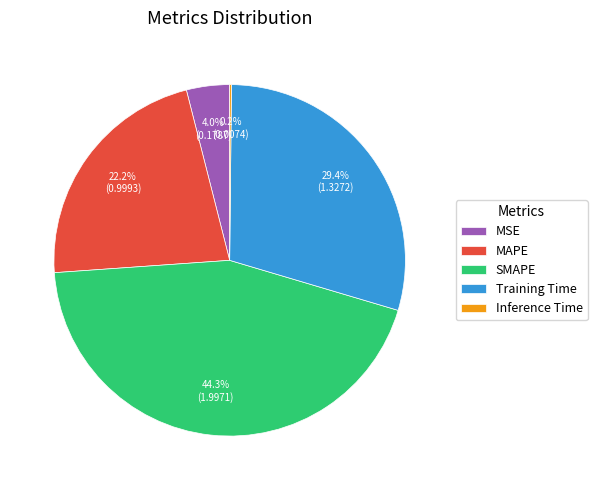

To the nearest percent, what percentage of the pie is SMAPE?

44%